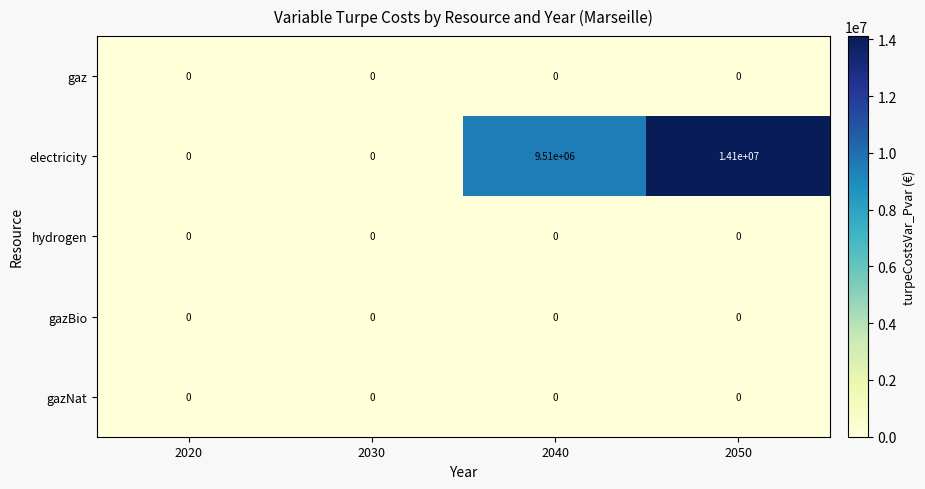

At how many categories does at least one series exceed 3308066?

2